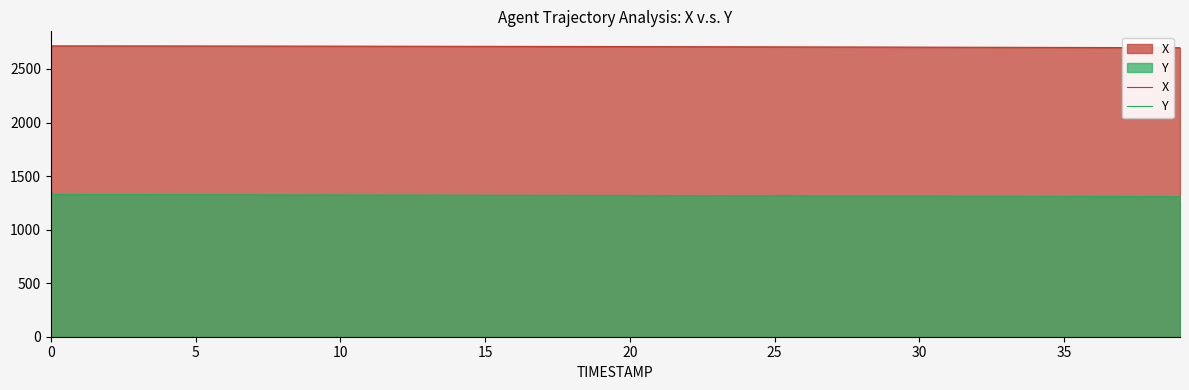

True or false: X and Y intersect in this chart.

False